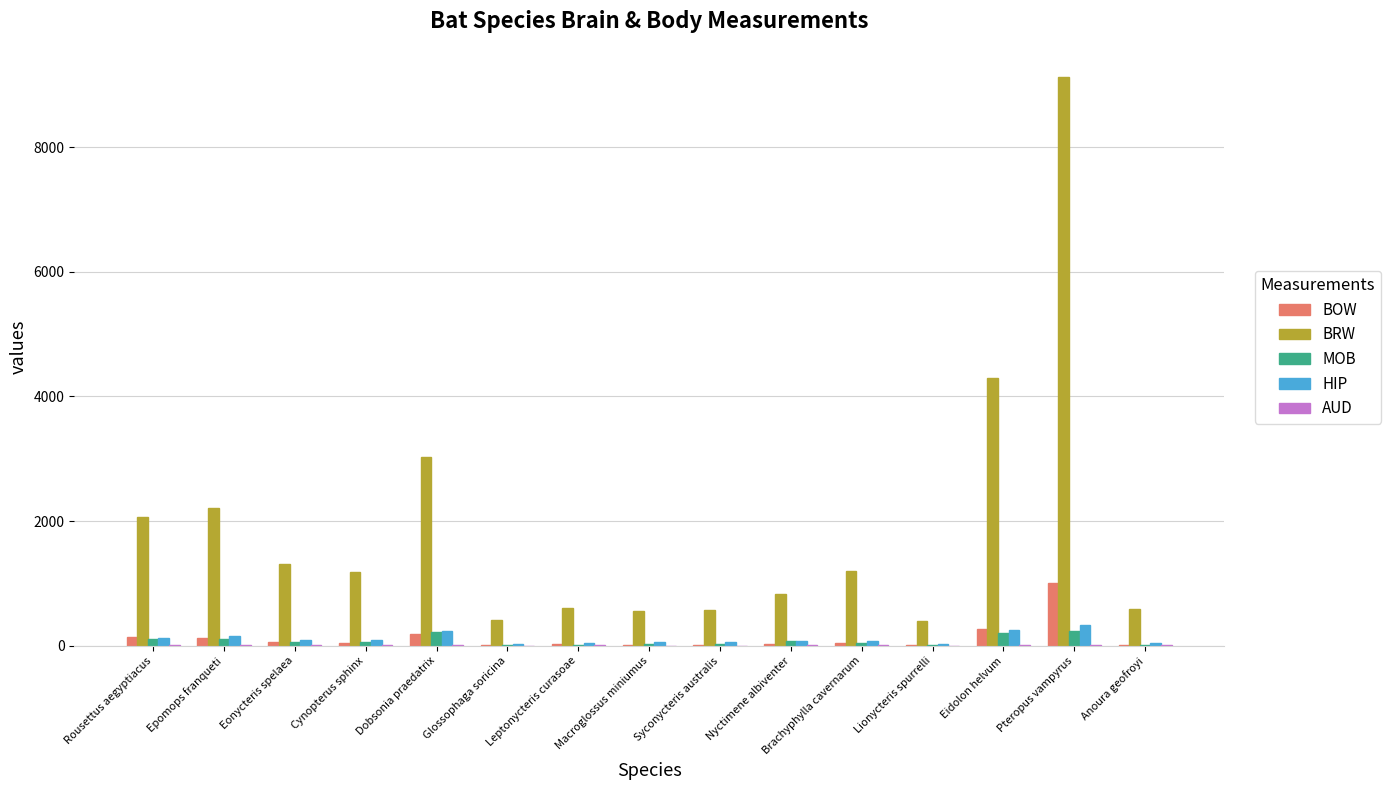

Read the HIP value at Lionycteris spurrelli.

29.5